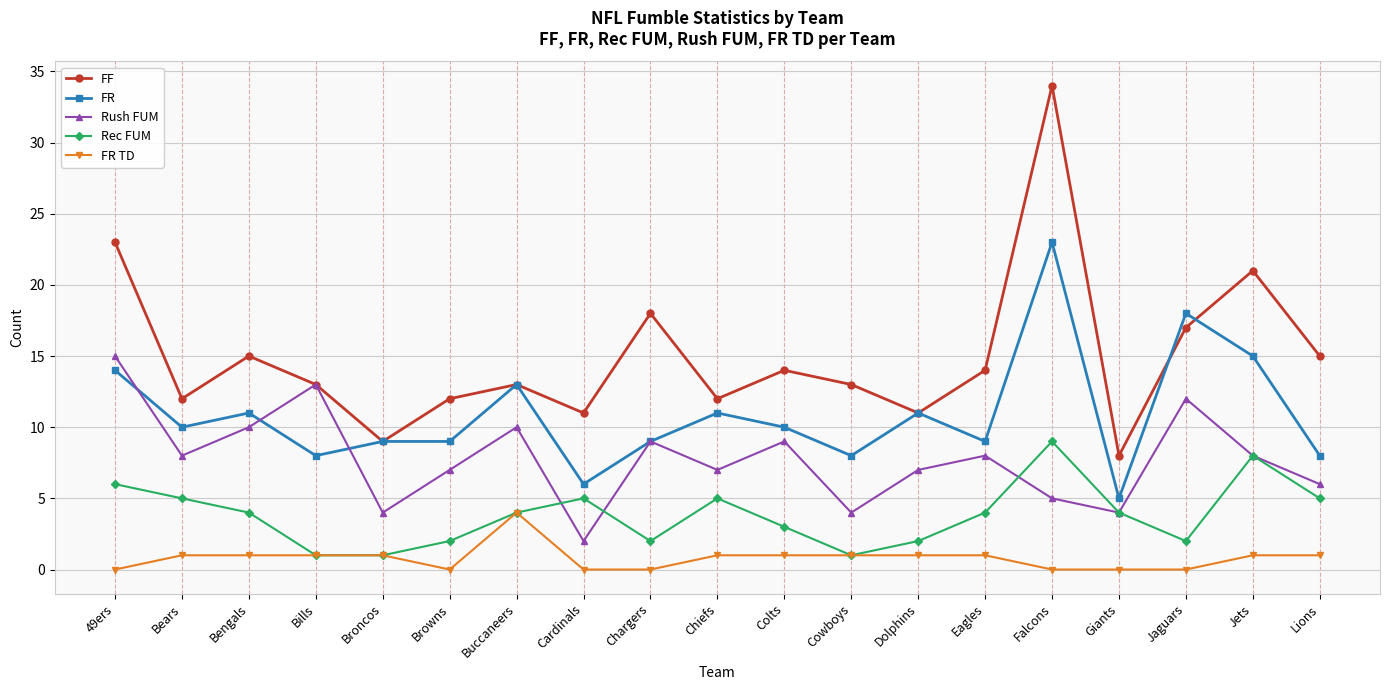

At which category is the sum across all series the highest?

Falcons